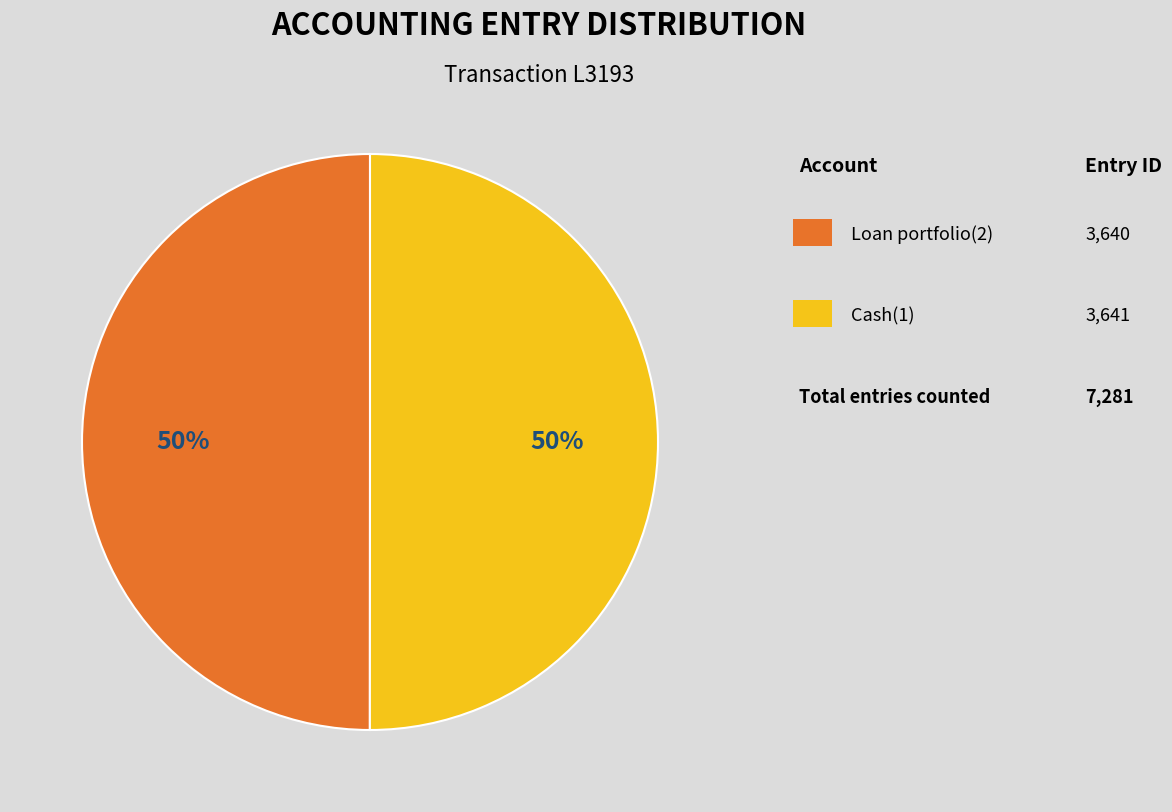

To the nearest percent, what is the average slice percentage?

50%